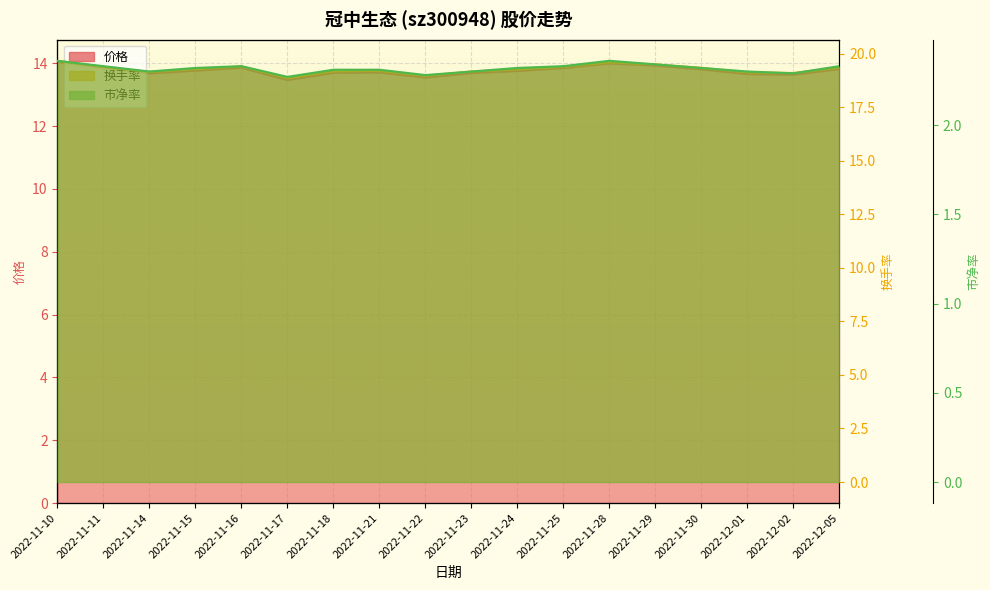

What is the sum of the 价格 values at 2022-11-16 and 2022-11-18?

27.6